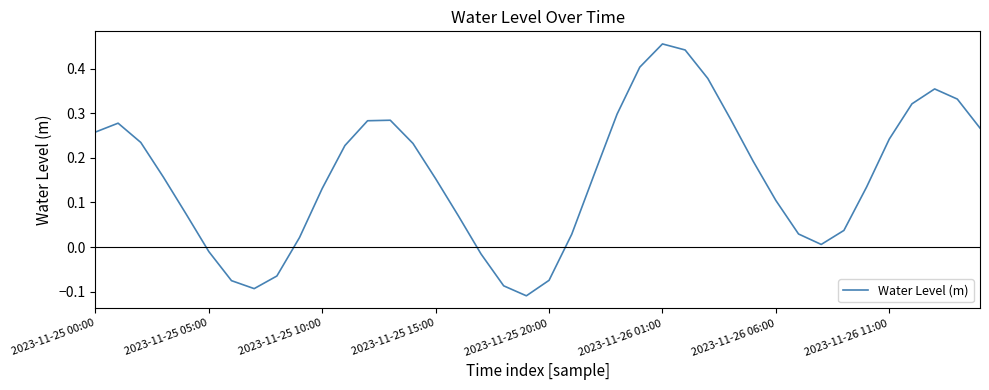

Does the chart display data point markers on the line(s)?

No